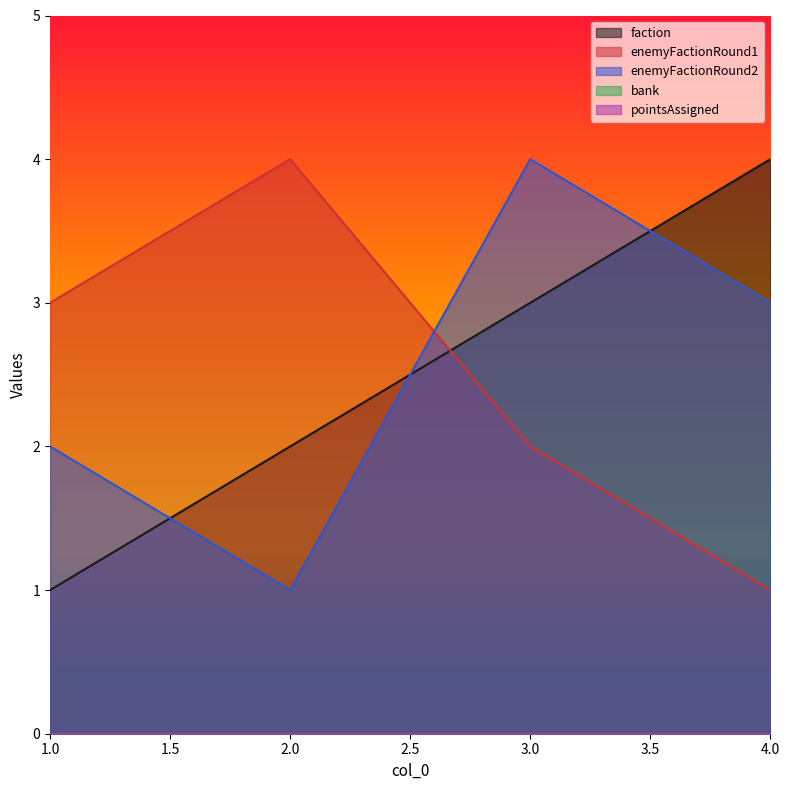

Which series ends up on top after the final intersection of enemyFactionRound1 and enemyFactionRound2?

enemyFactionRound2